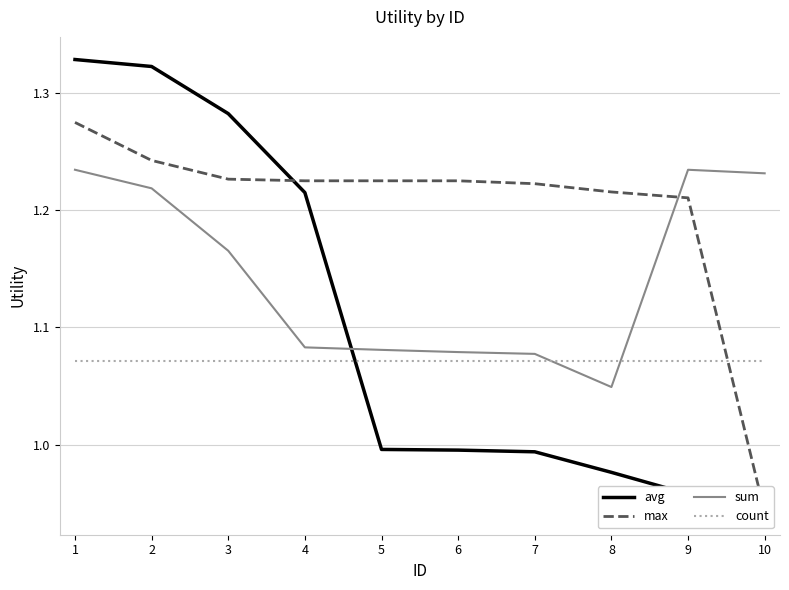

The value of sum at 6 is 0.4. True or false?

False